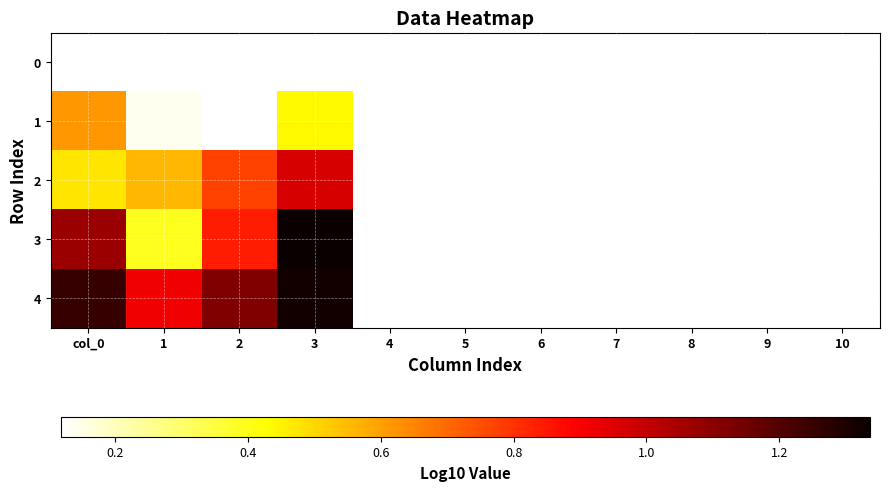

Rank the series by their average value, from lowest to highest.

0, 1, 2, 3, 4